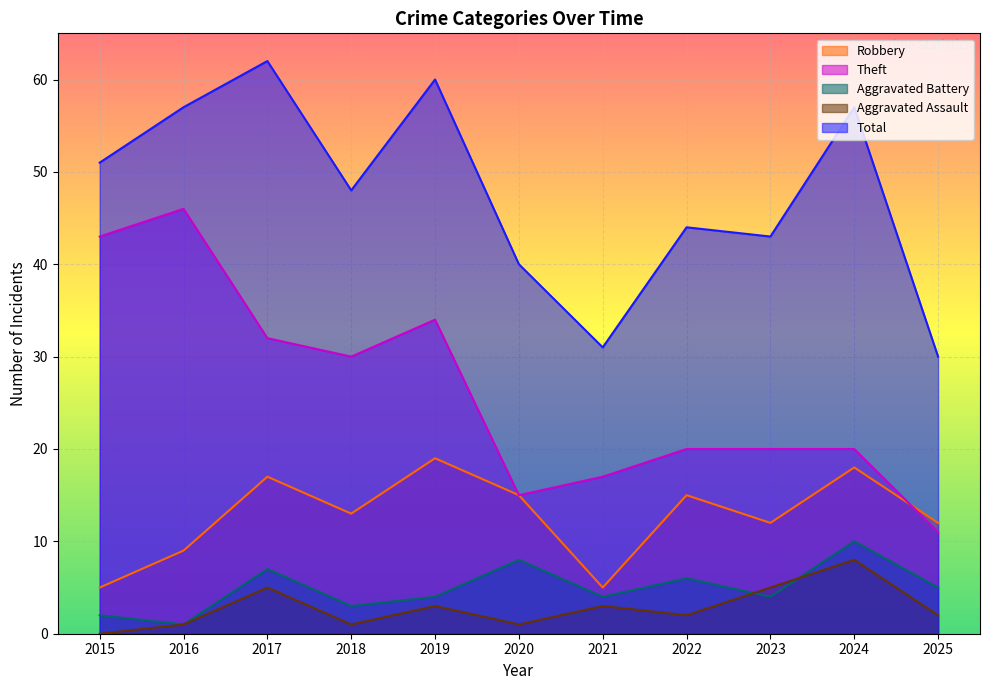

True or false: Total and Aggravated Assault cross at least once.

False